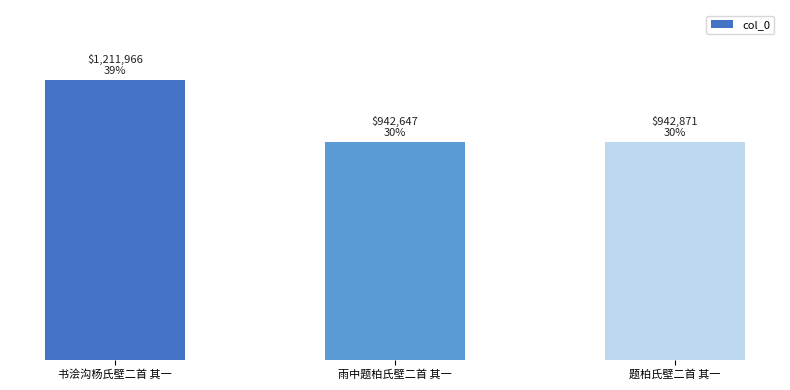

Does the chart contain any negative values?

No